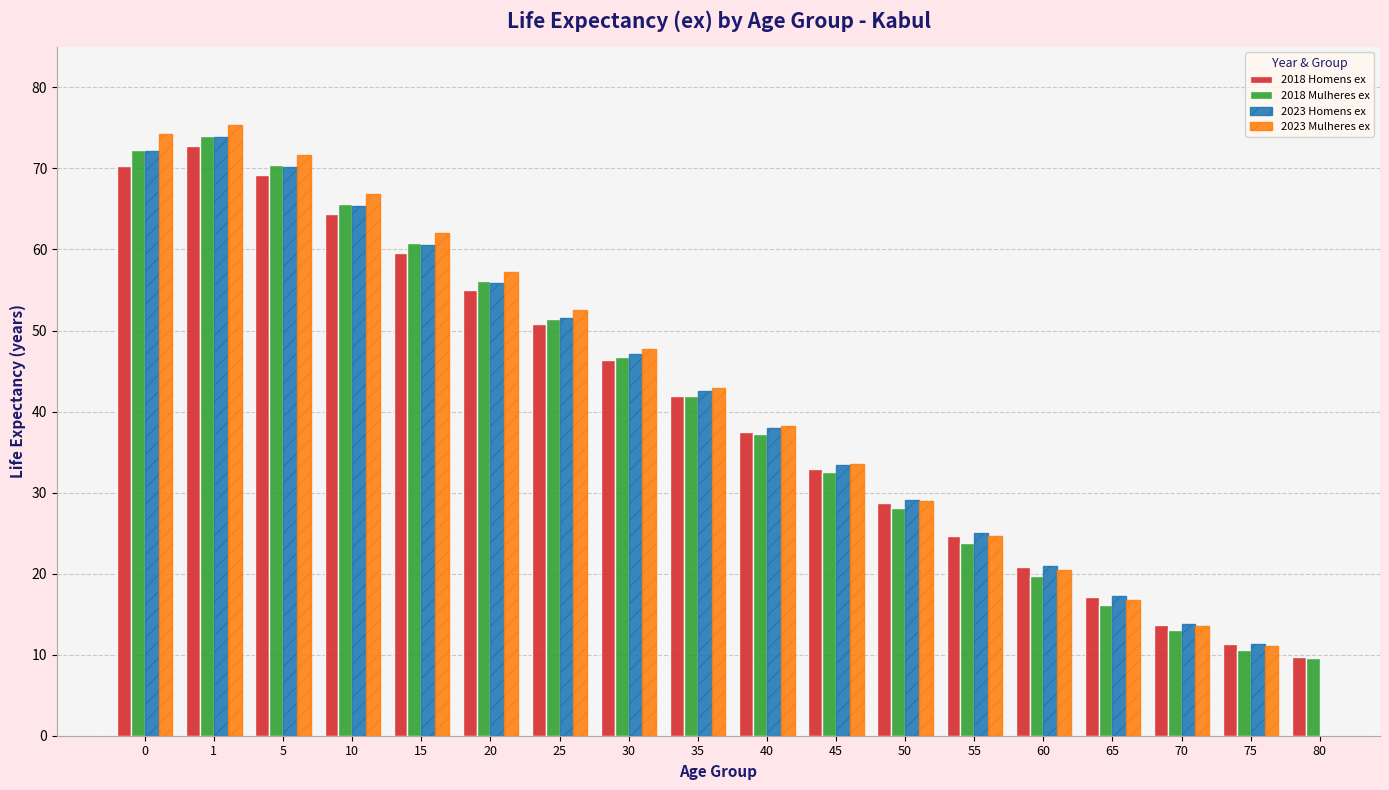

Where is 2018 Mulheres ex nearest to the value 41?

35